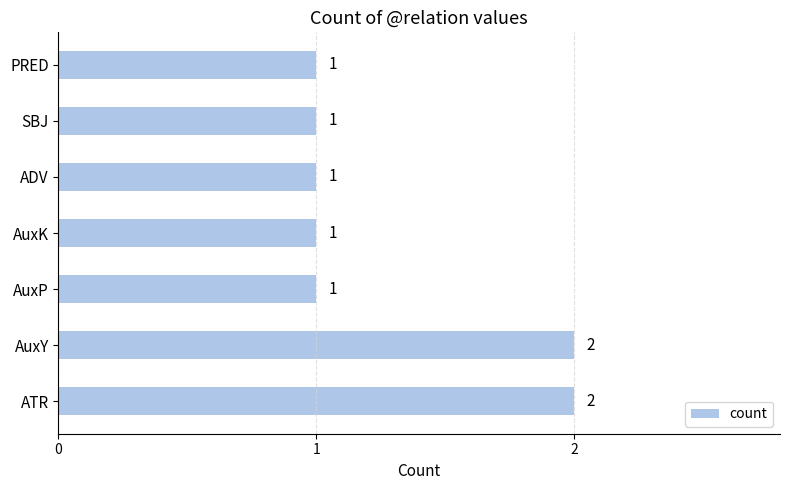

True or false: the data shows 1 at PRED.

True